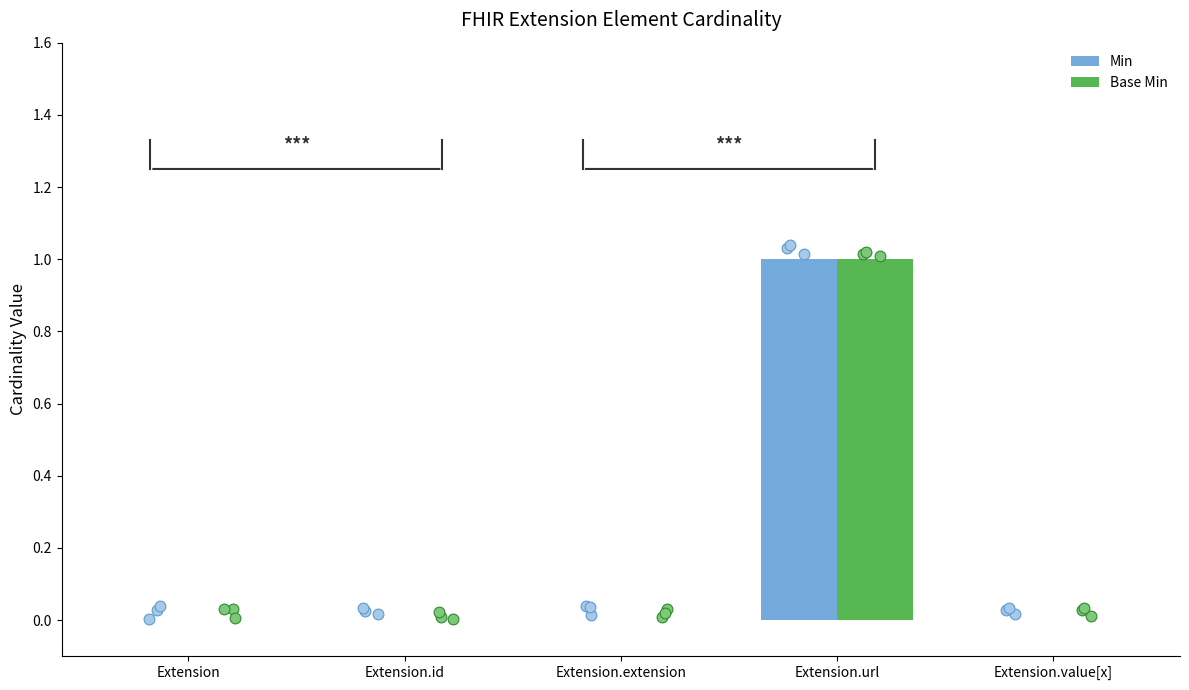

Which series has the largest Y range (max minus min)?

Min